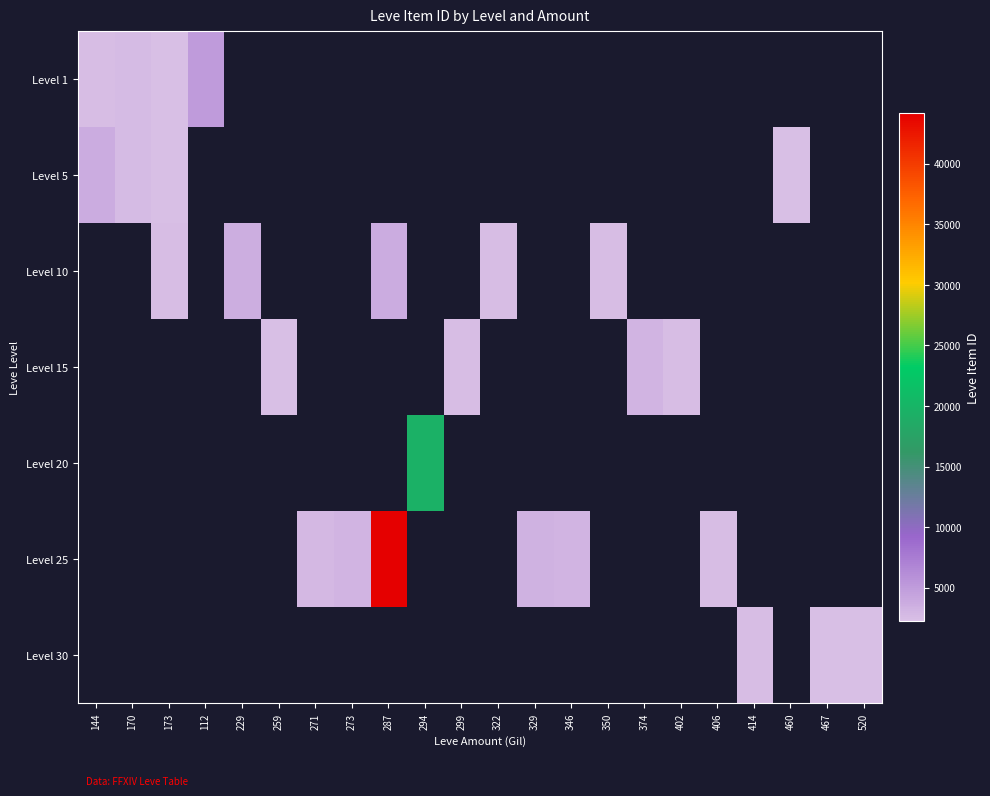

What is the highest value of the Level 1 series?

5091.0